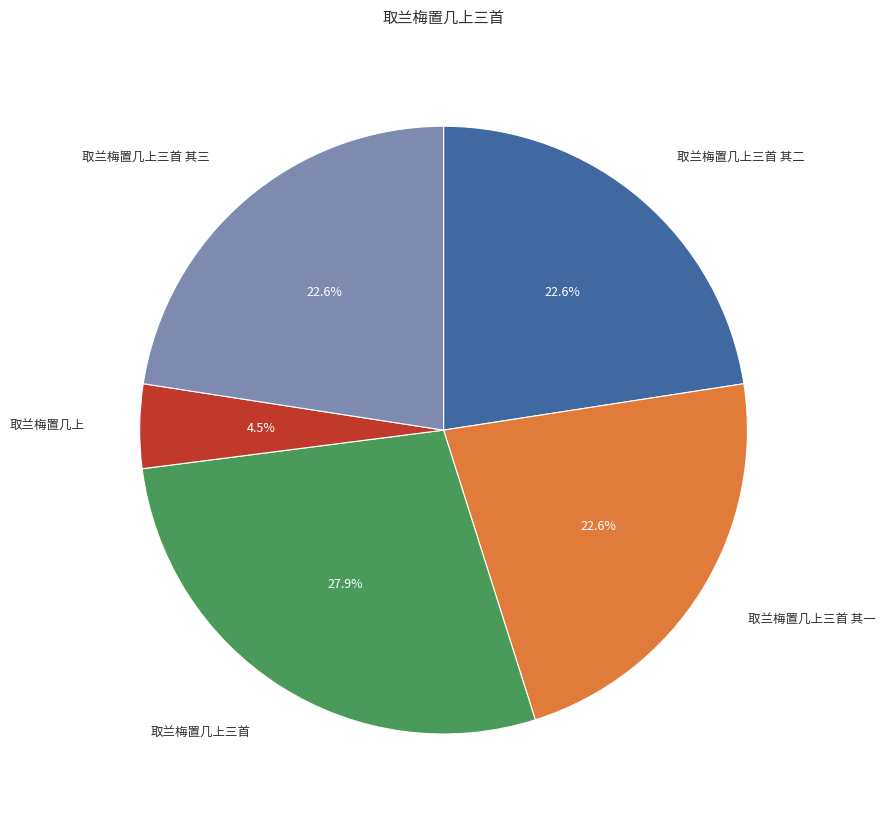

How many segments does this pie chart have?

5